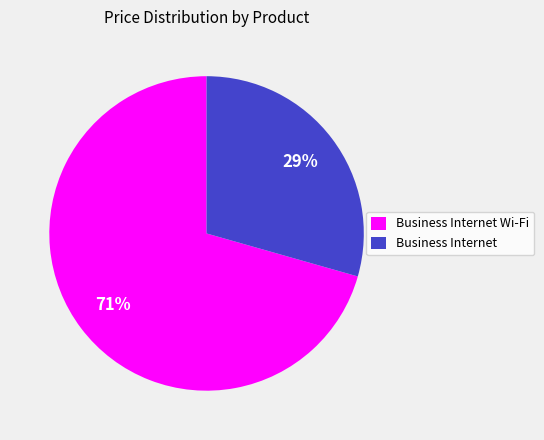

True or false: Business Internet Wi-Fi accounts for 85% of the total.

False